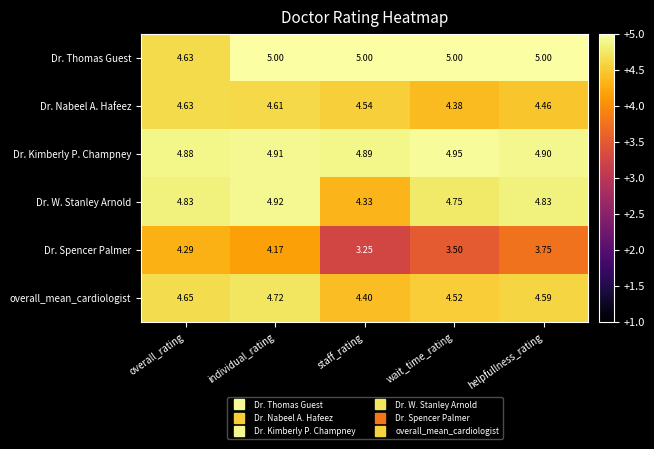

Which category has the lowest value in the overall_mean_cardiologist series?

staff_rating